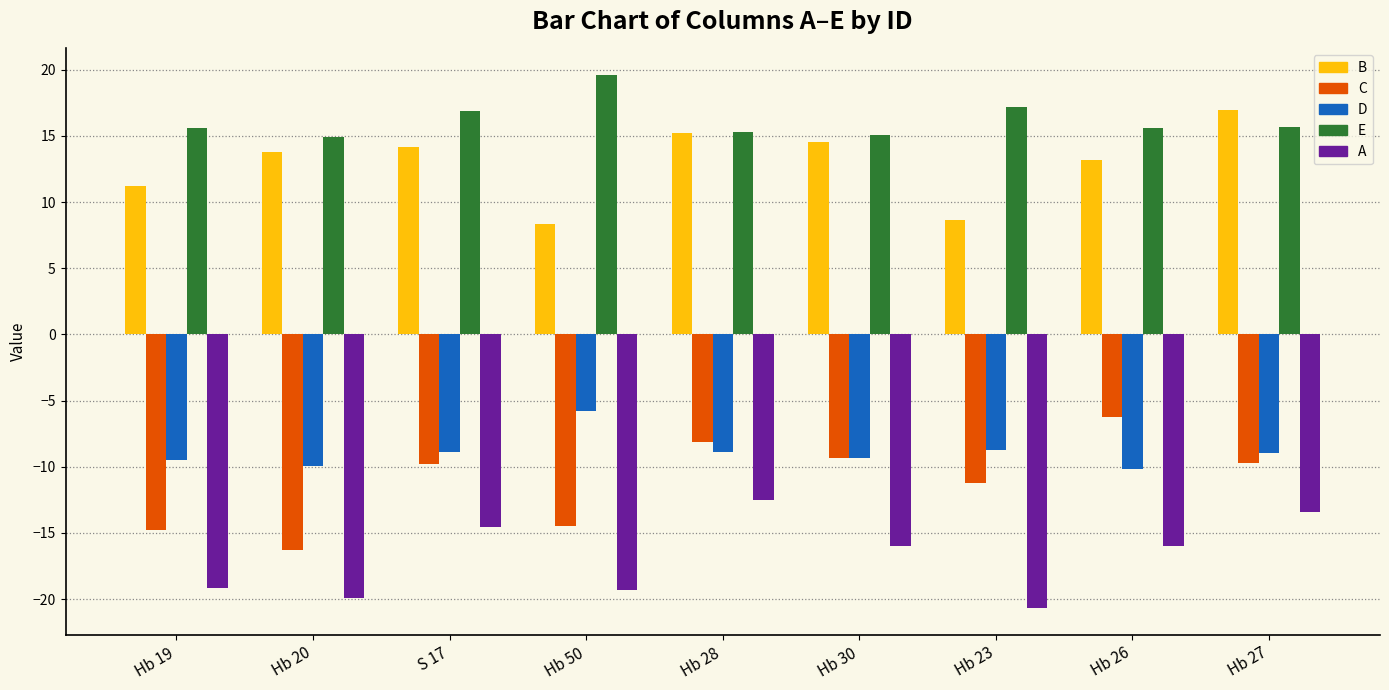

Is the value of A at Hb 28 greater than the value of D at Hb 20?

No